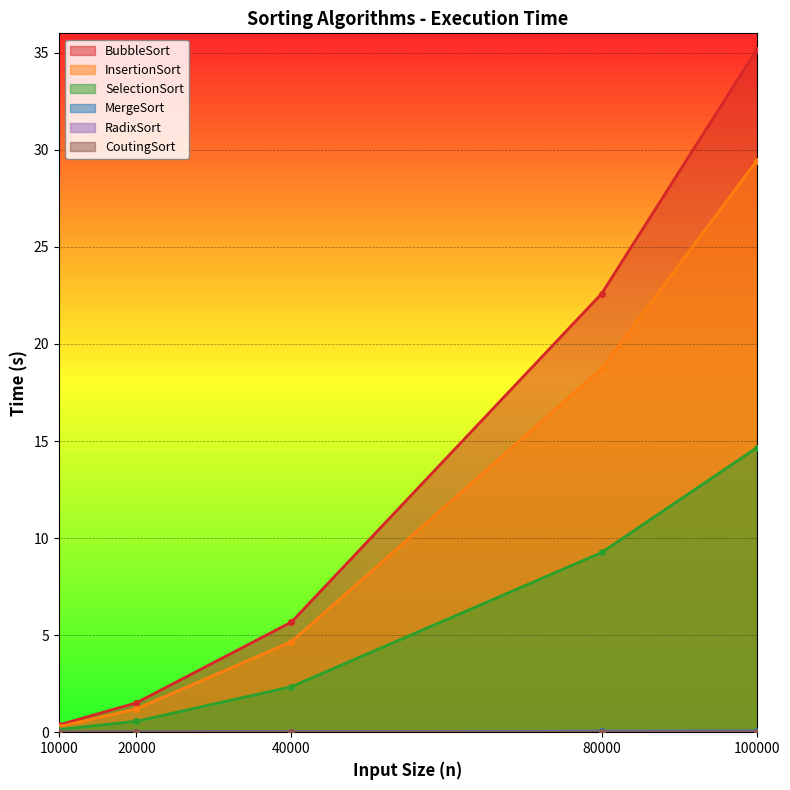

True or false: MergeSort and SelectionSort intersect in this chart.

False